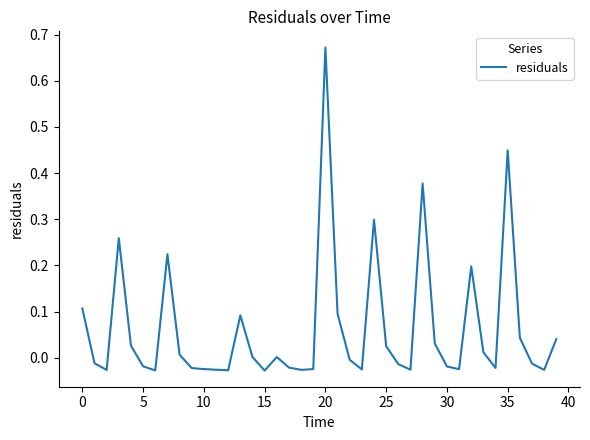

How many lines are shown in the chart?

1